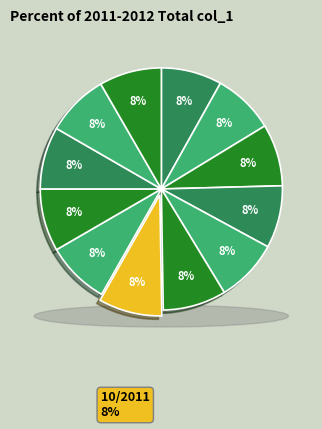

To the nearest percent, what portion does 6/2011 represent?

8%